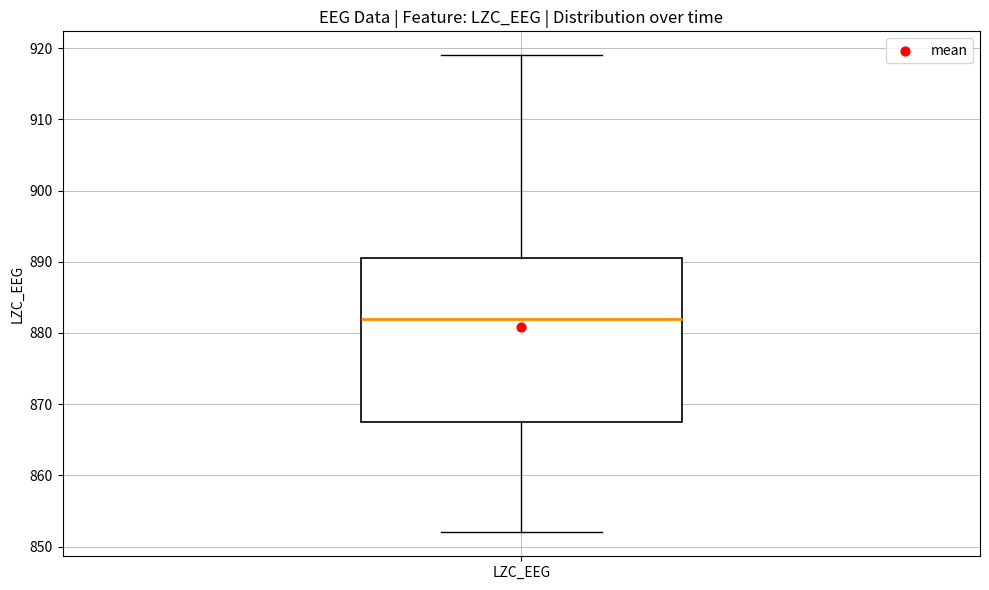

Transcribe this box plot: give where the median line is, the range the box spans, and where the two whiskers end, as read against the y-axis. The values are not printed on the chart, so give them approximately, as read against the axis.

median 882, box 868 to 891, whiskers 852 to 919